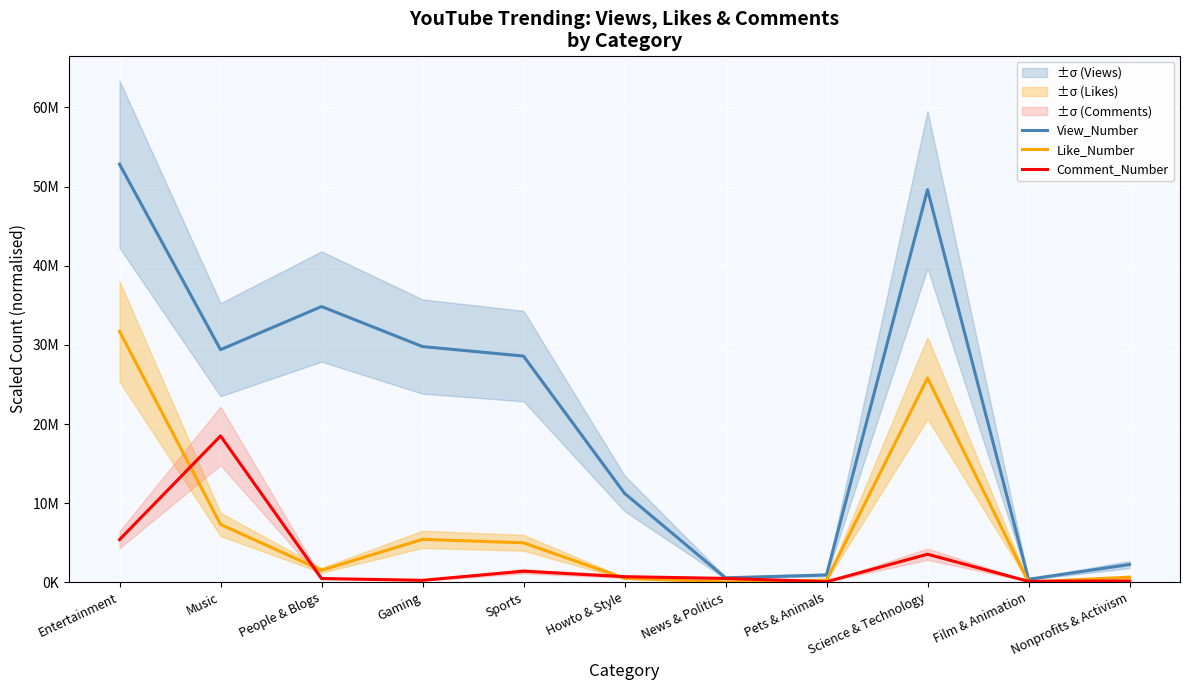

List the series in order of their overall mean, highest first.

View_Number, Like_Number, Comment_Number